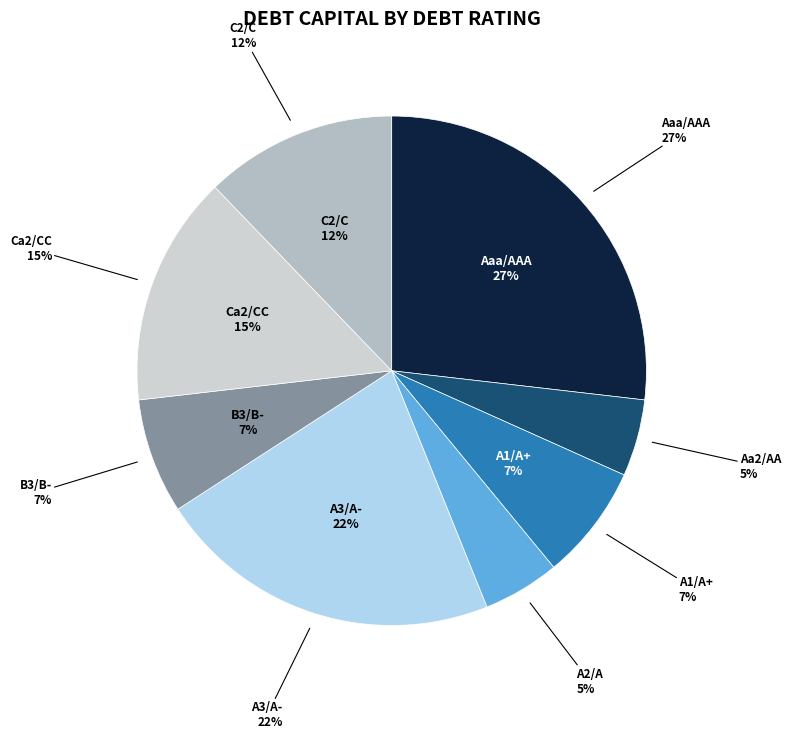

Is it true that A2/A is 5% of the pie?

True